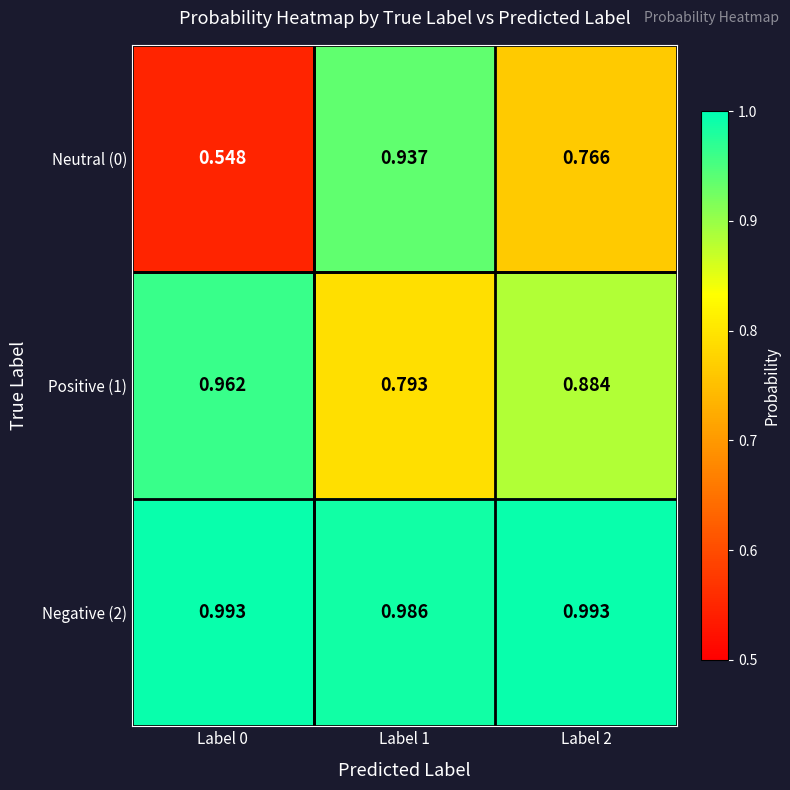

Is the value of Positive (1) at Label 1 greater than the value of Negative (2) at Label 2?

No